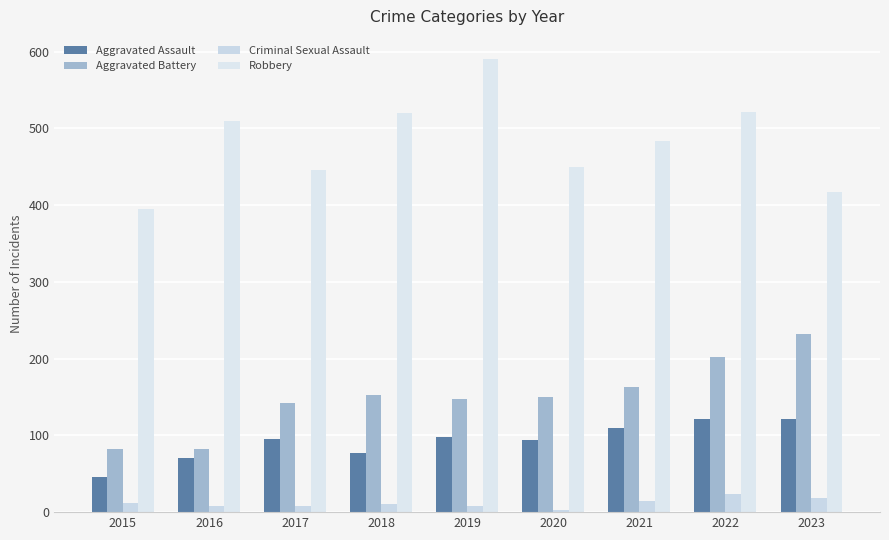

How many bars are there in total?

36